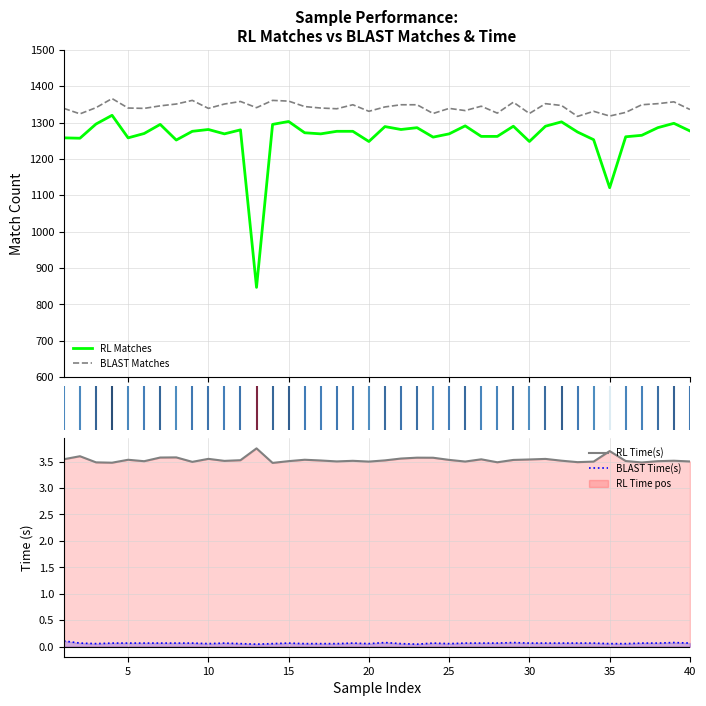

True or false: BLAST Matches and BLAST Time(s) intersect in this chart.

False